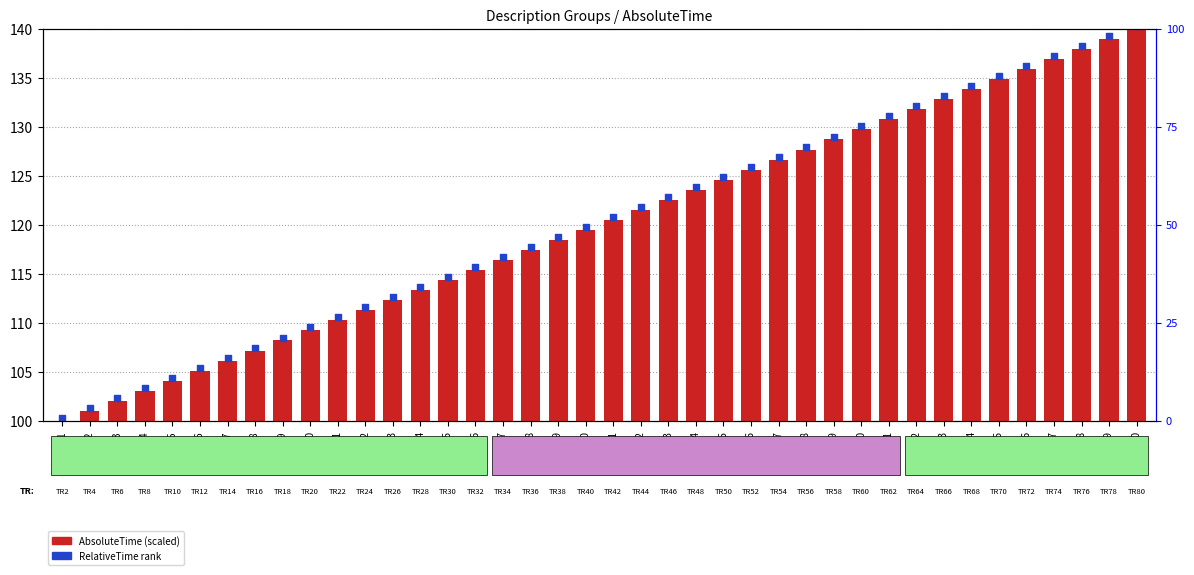

Which series reaches the maximum Y coordinate?

RelativeTime rank